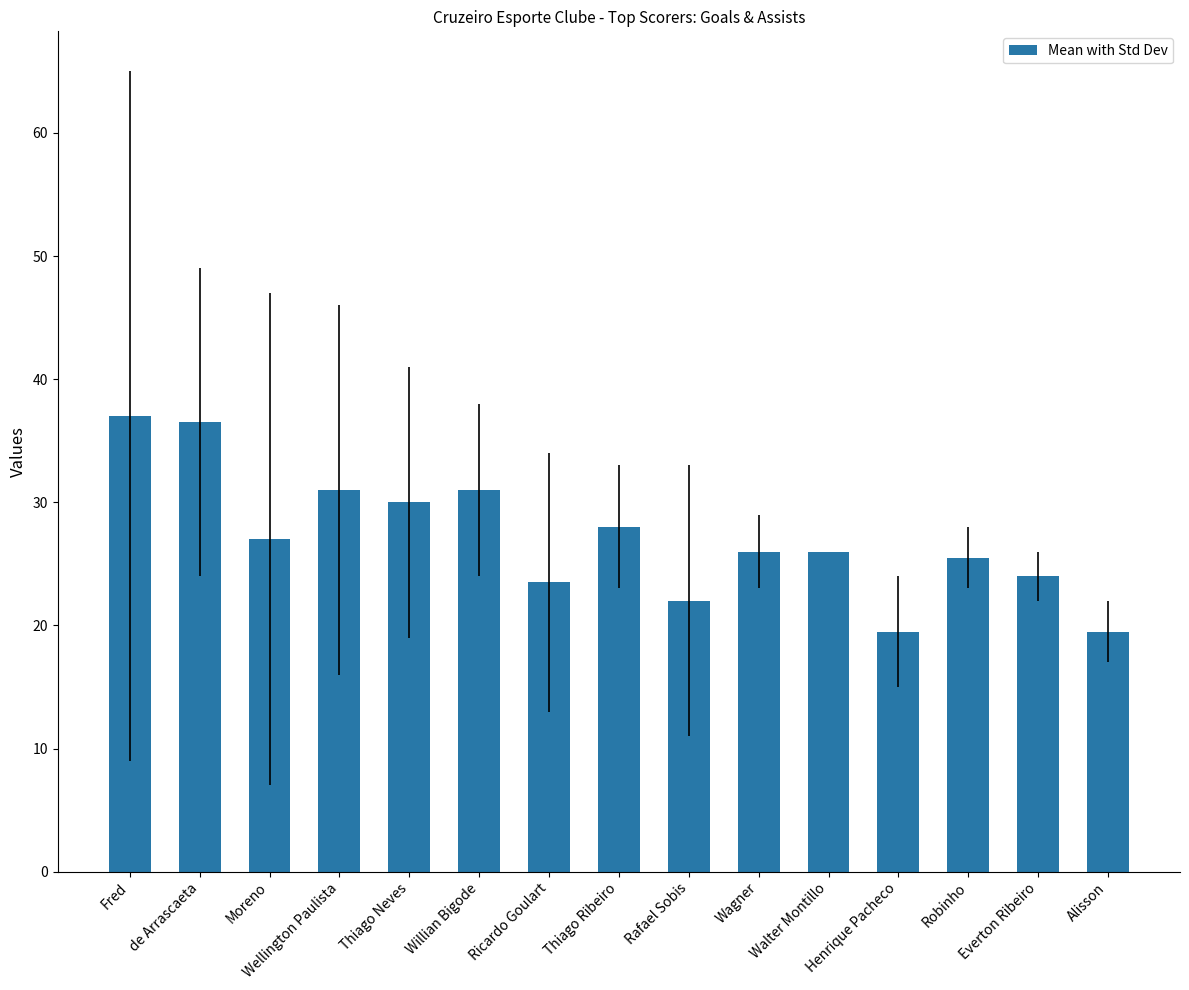

Read the value at Everton Ribeiro.

24.0